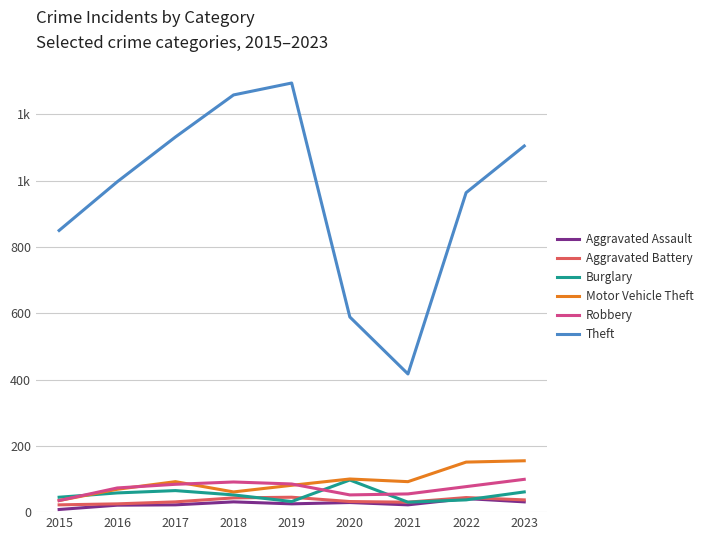

What is the value of the Theft point at the 1st from the left?

850